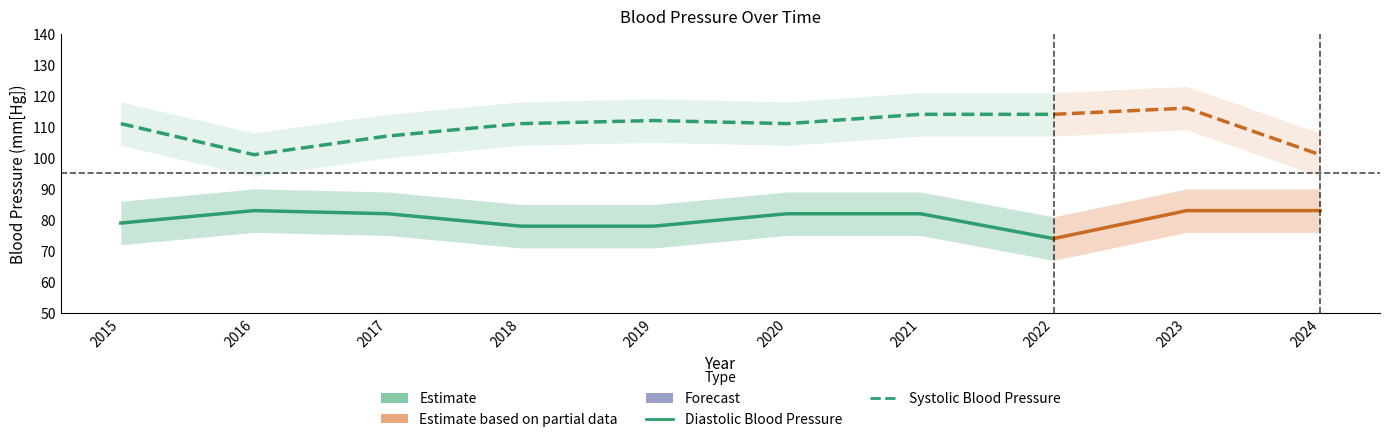

What is the highest value of the Systolic Blood Pressure series?

114